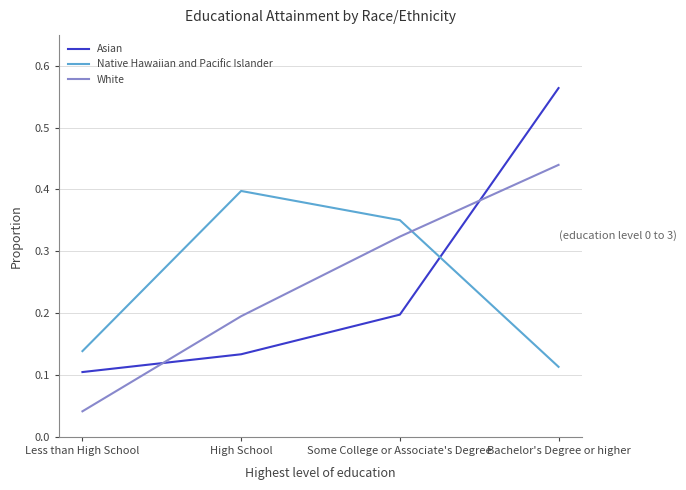

Which label corresponds to the largest value in the chart?

Bachelor's Degree or higher